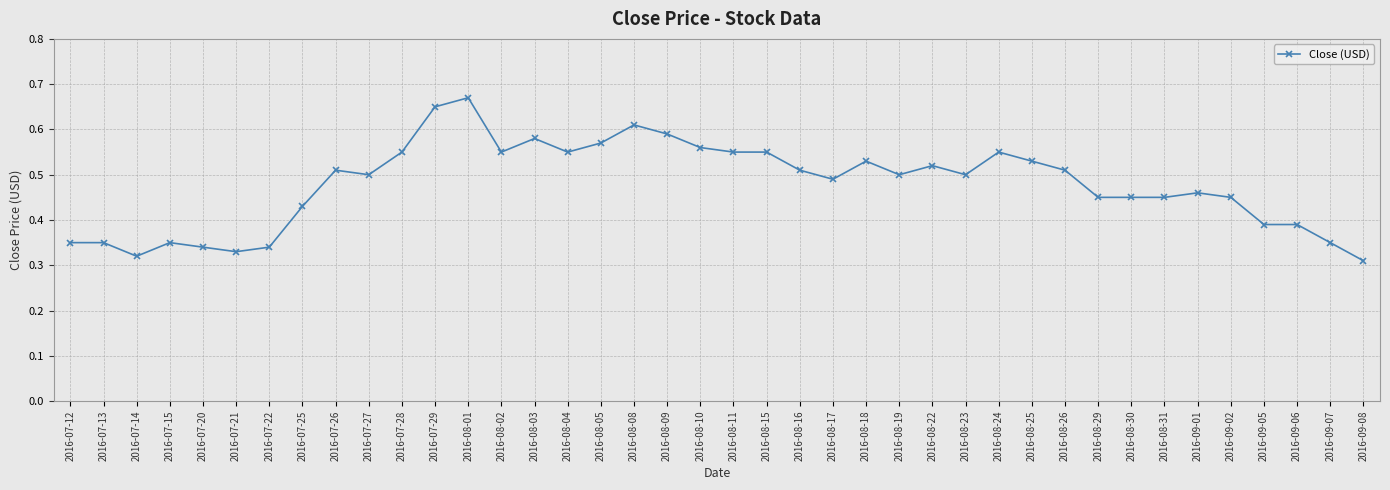

What position from the left is 2016-07-13?

2